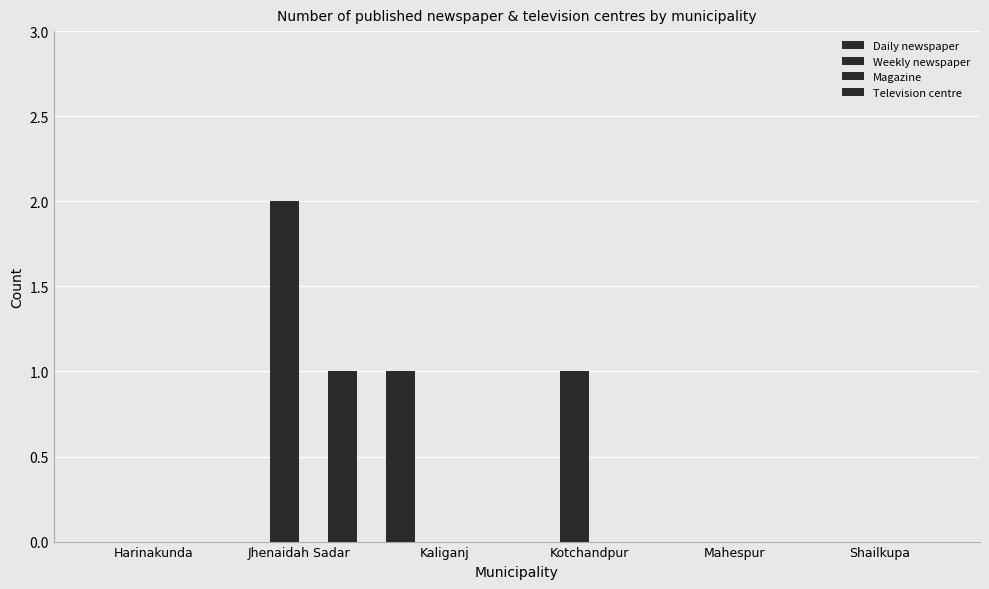

Which series has the largest total across all categories?

Weekly newspaper